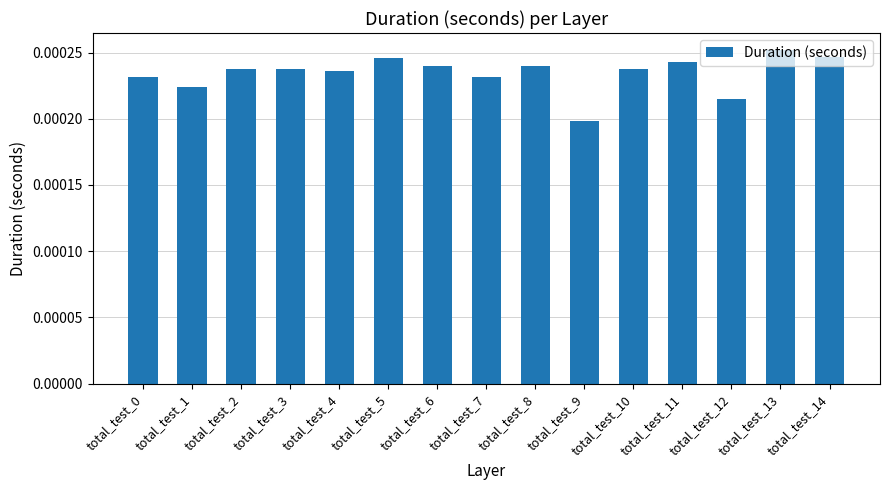

Which has a higher value, total_test_9 or total_test_1?

total_test_1